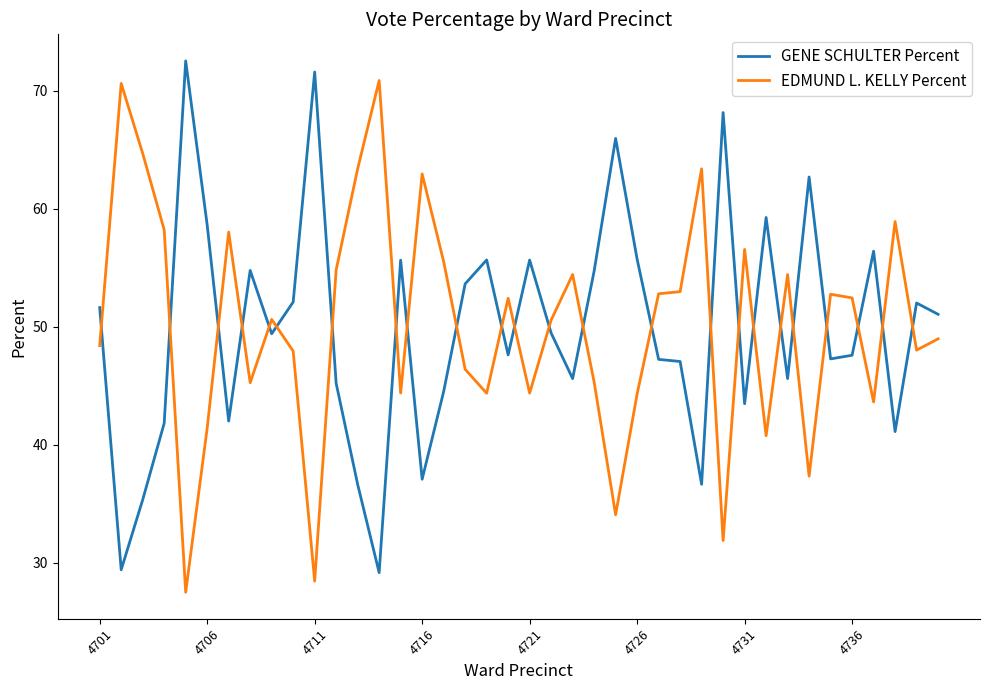

What is the difference between the maximum and minimum values in the EDMUND L. KELLY Percent series?

43.4